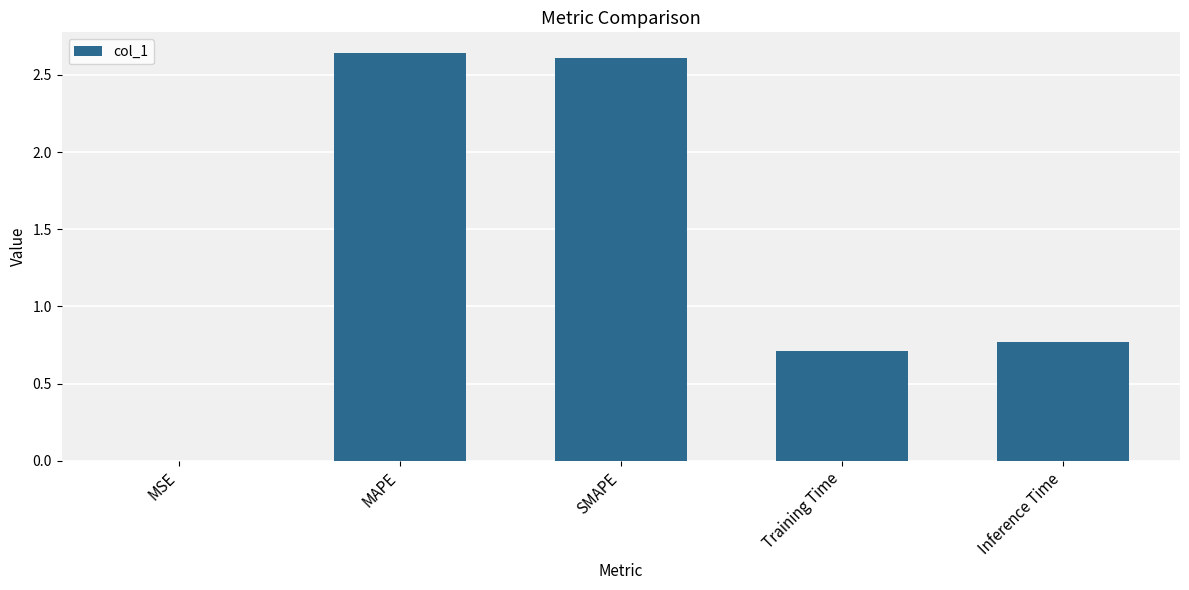

What is the sum of all values?

6.7